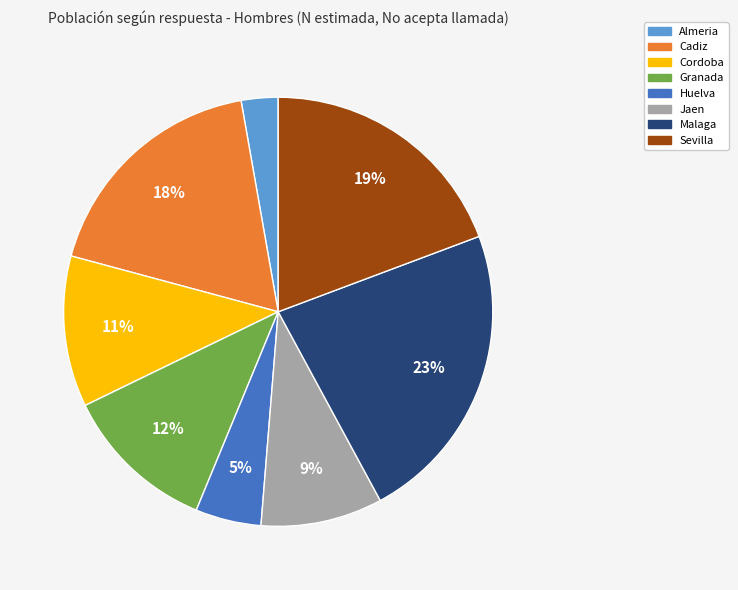

To the nearest percent, what is the difference between the largest and smallest slice percentages?

20%